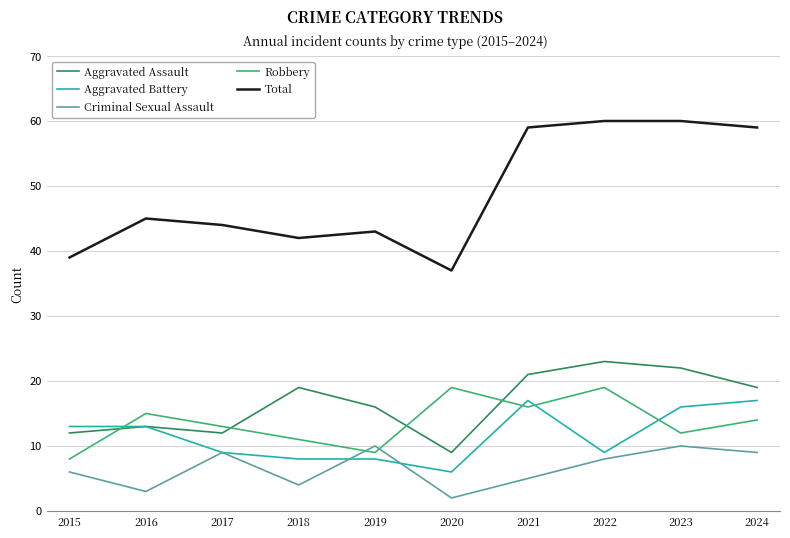

How many Criminal Sexual Assault values are between 4 and 9?

6